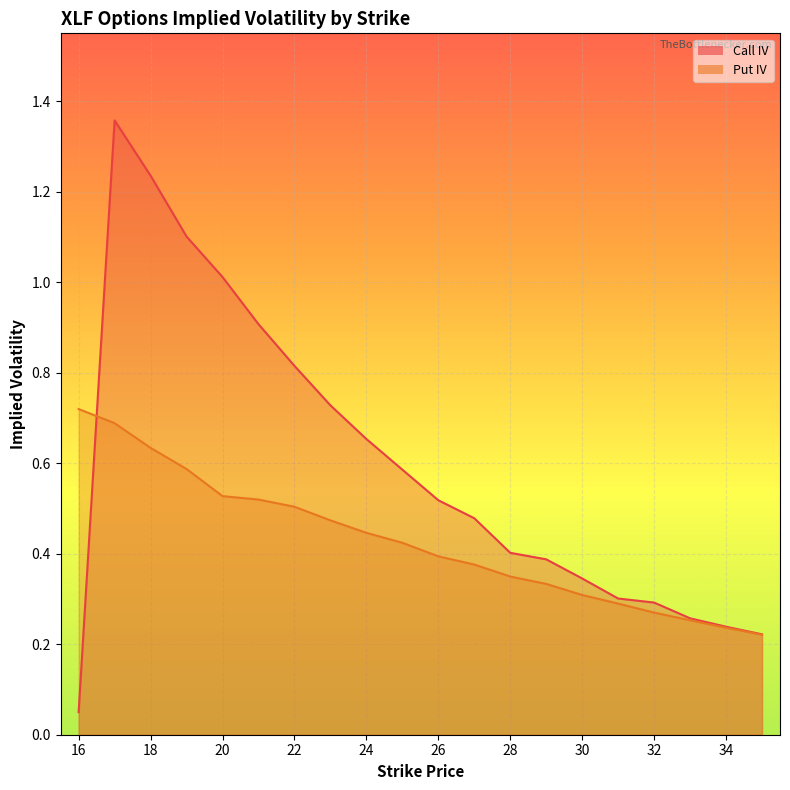

At which category is the sum across all series the highest?

17